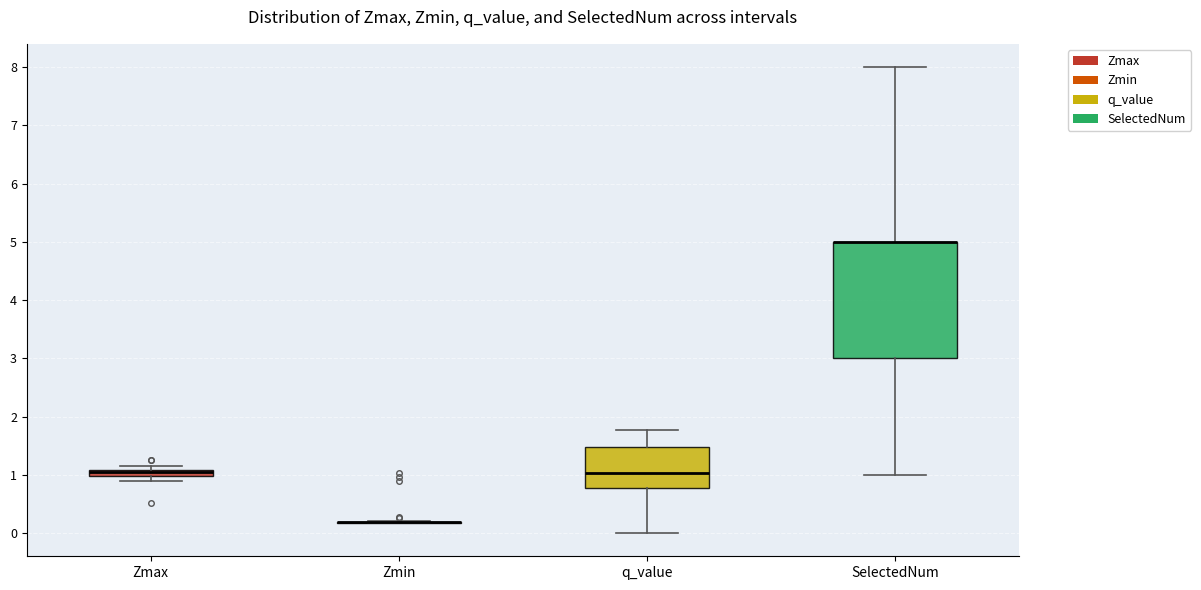

Where does the upper whisker of the box for SelectedNum end on the y-axis? The values are not printed on the chart, so give them approximately, as read against the axis.

8.0